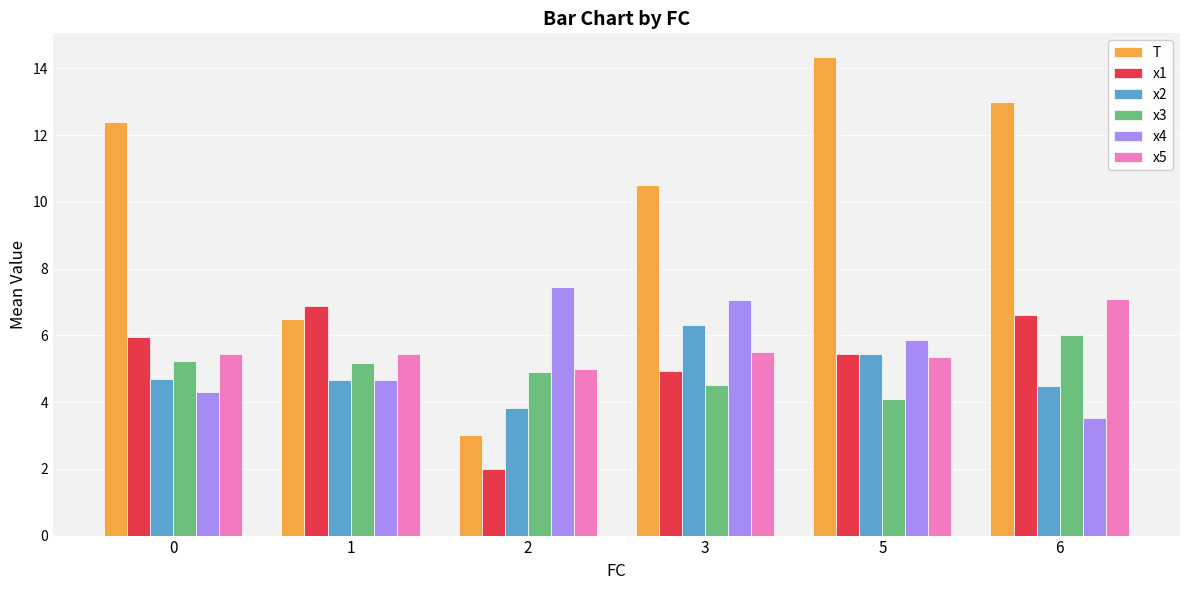

The x5 series shows 7.1 at 6. True or false?

True